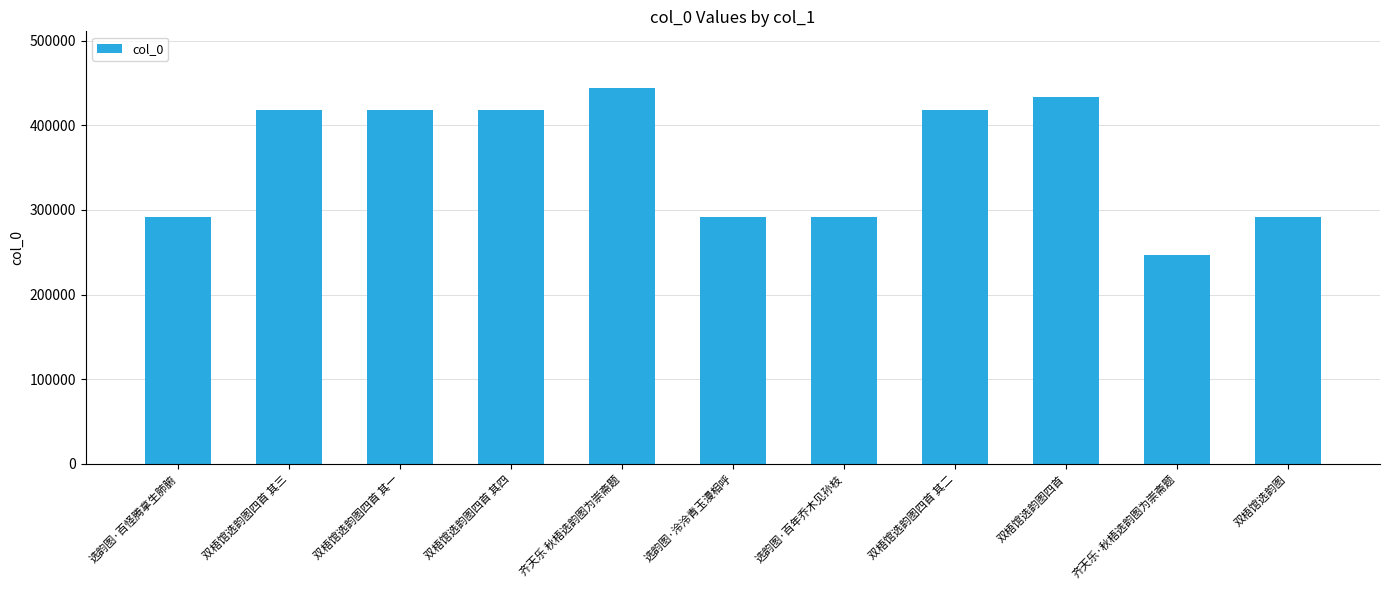

What is the value of the 4th bar from the left?

418115